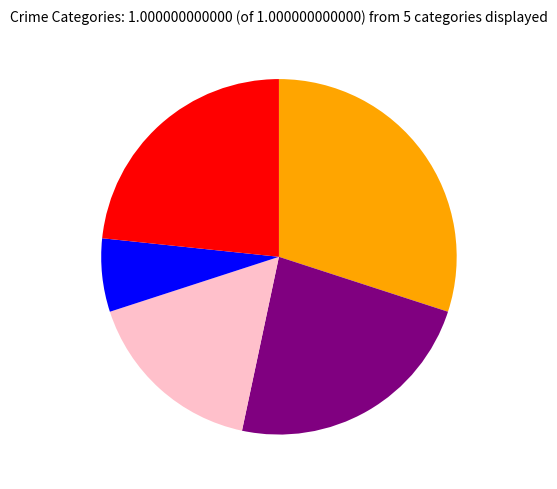

Does any single category account for the majority?

No